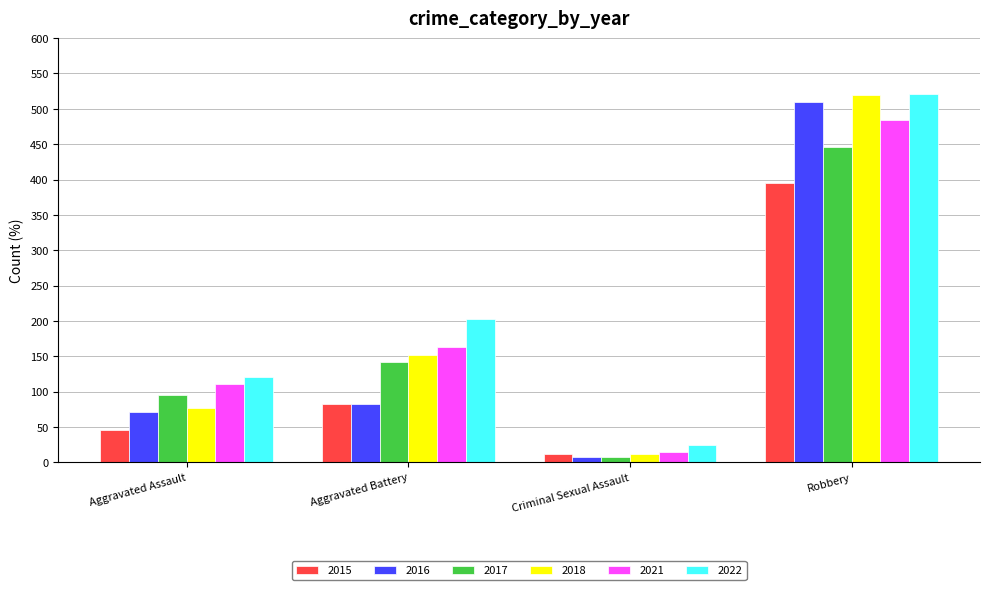

Where is 2017 nearest to the value 227?

Aggravated Battery